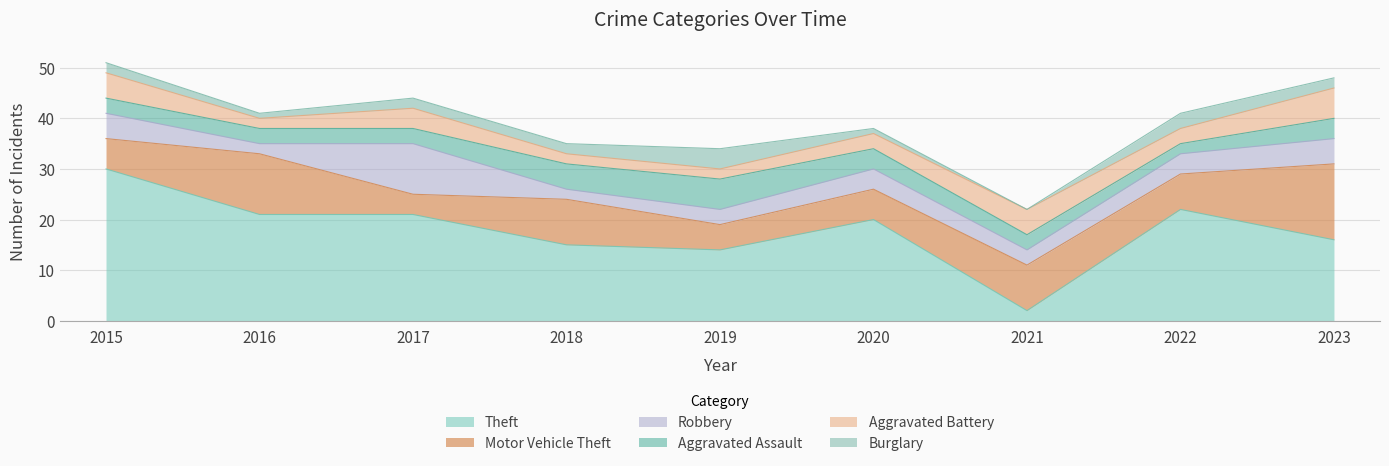

What is the difference between the maximum and second lowest values in the Aggravated Assault series?

3